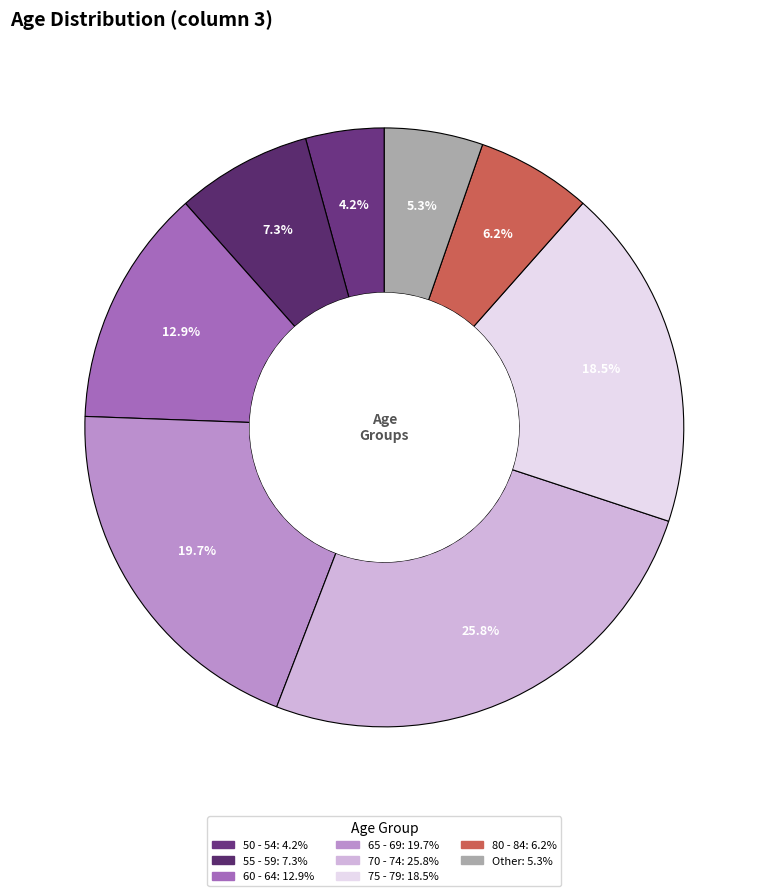

Count the number of slices in the pie.

8